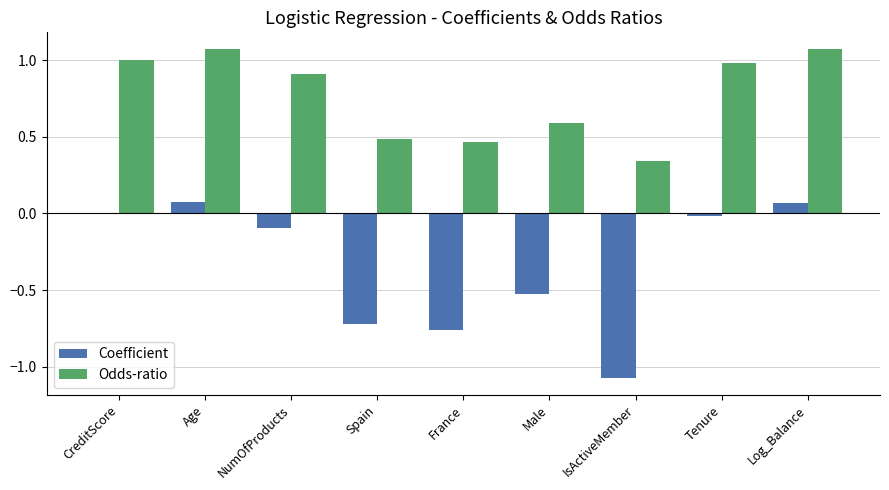

Between IsActiveMember and Log_Balance, which series saw the biggest shift?

Coefficient